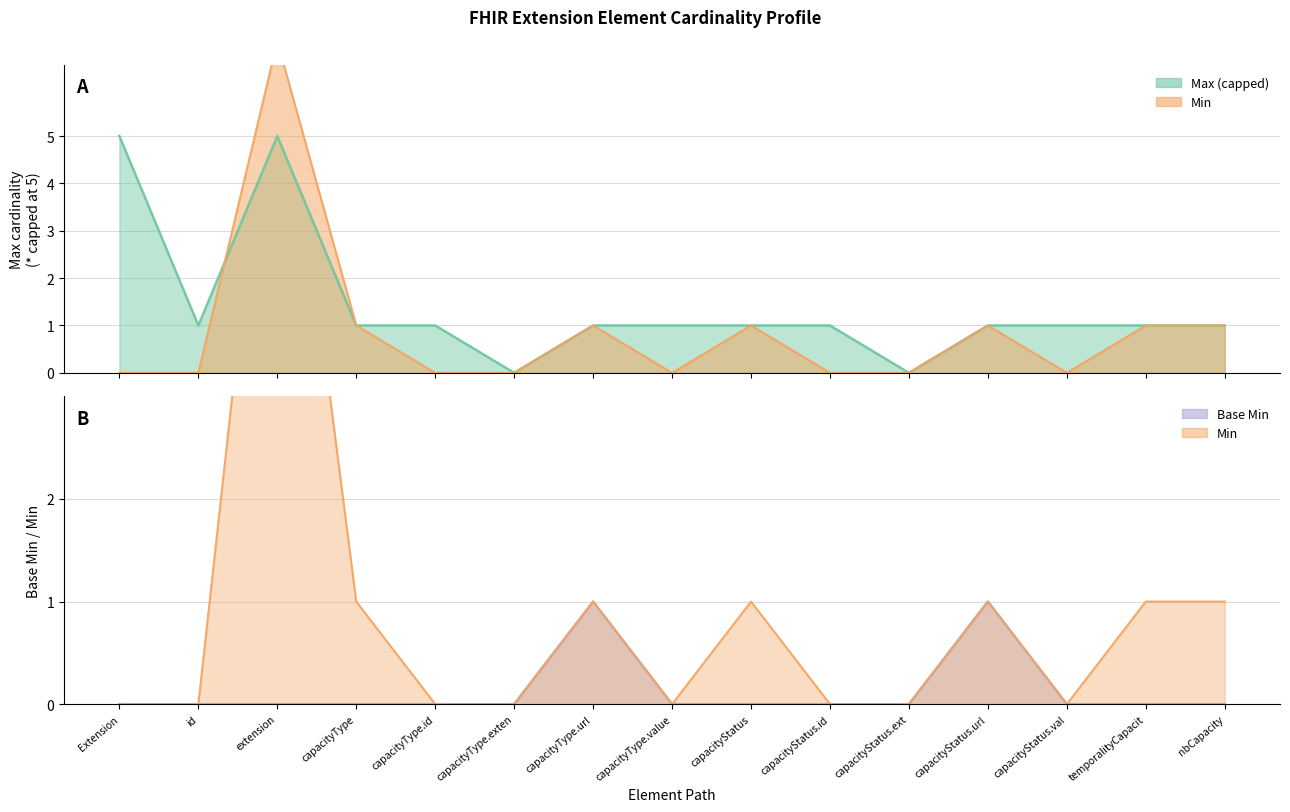

Which category has the lowest value across all series?

Extension